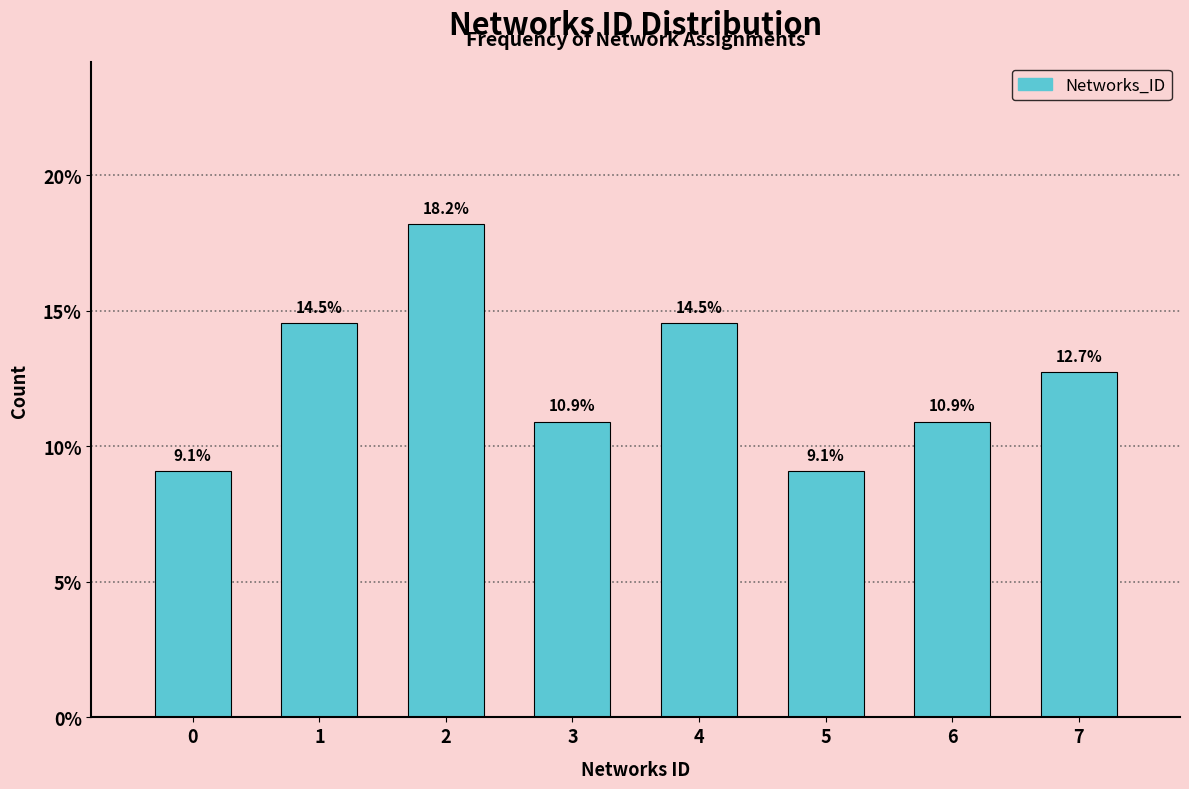

Reading left to right, what are all the values shown in this chart?

9.1	14.5	18.2	10.9	14.5	9.1	10.9	12.7